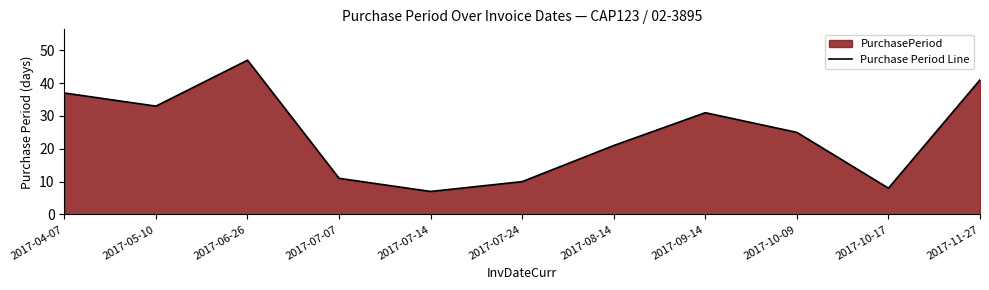

Where does the data first go above 25?

2017-04-07